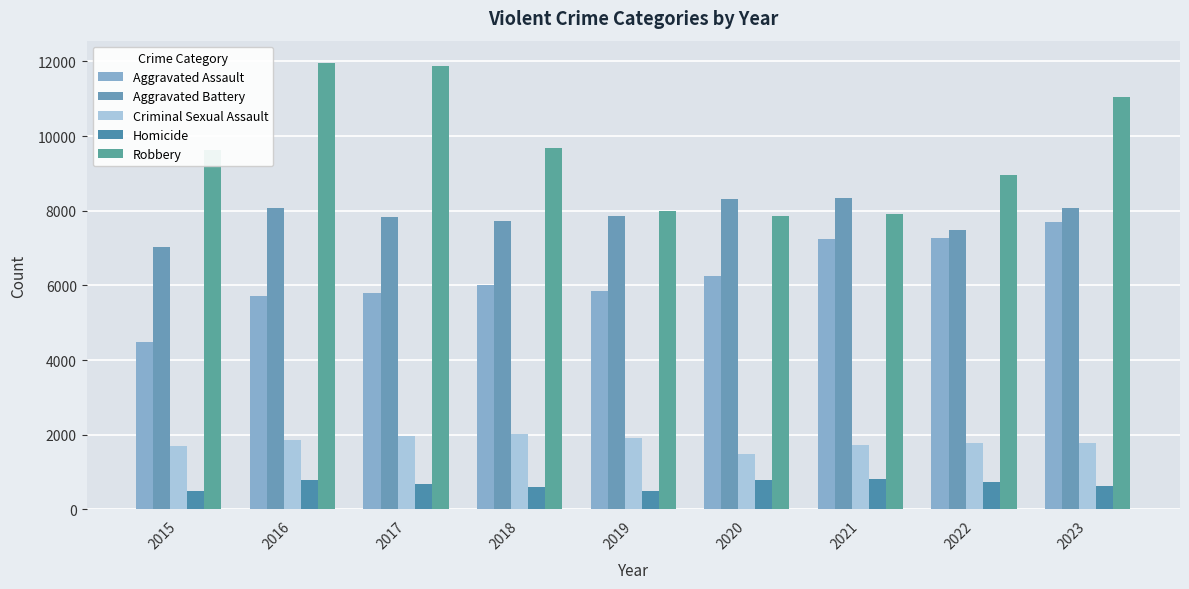

At which label does Aggravated Battery reach its minimum?

2015